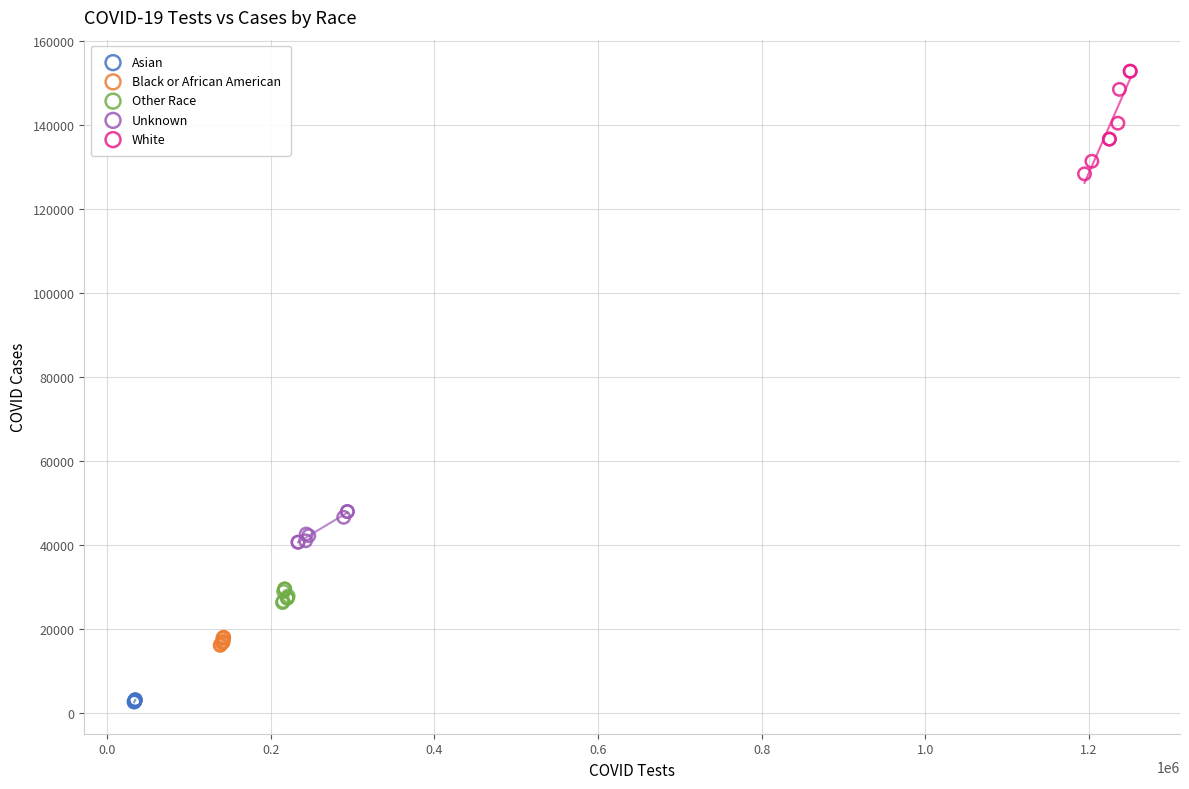

Which series reaches the minimum Y coordinate?

Asian